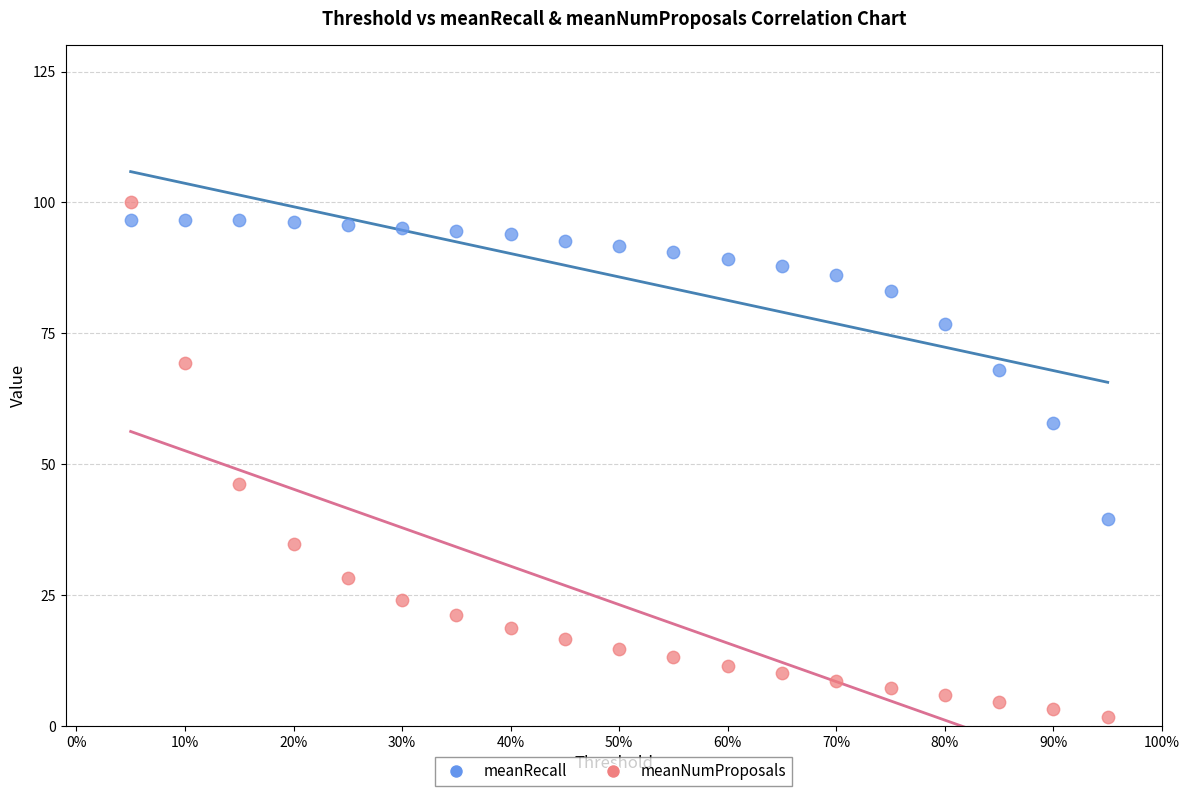

Across all series, what Y value is closest to 50?

46.1